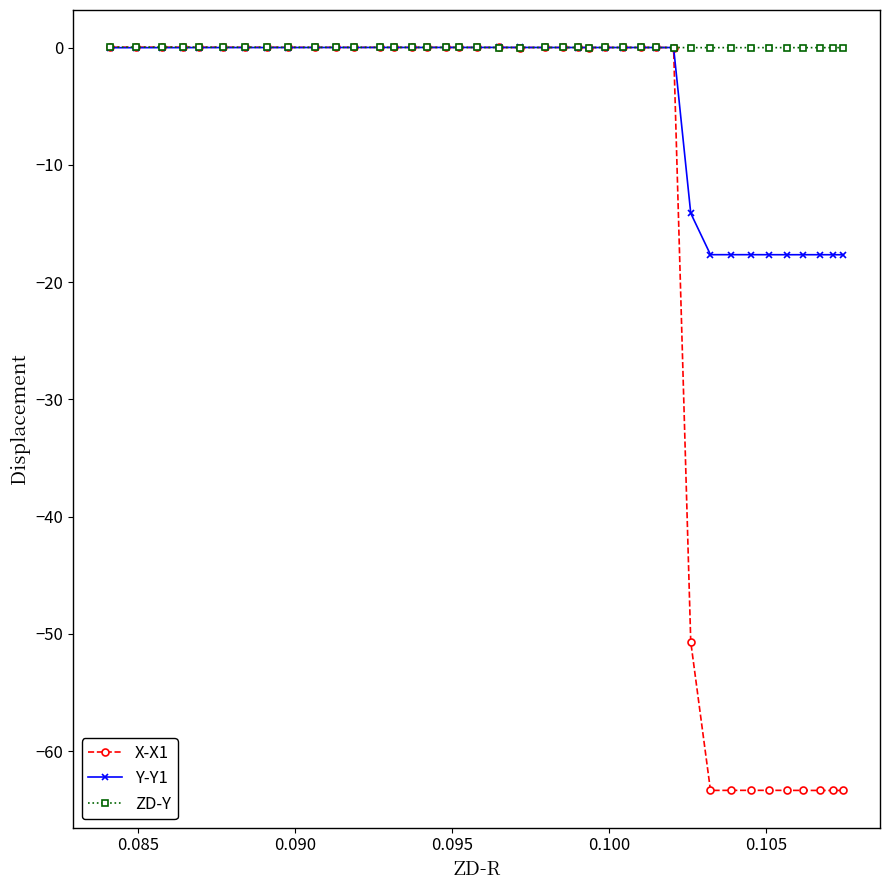

What is the minimum value shown in the chart?

-63.4